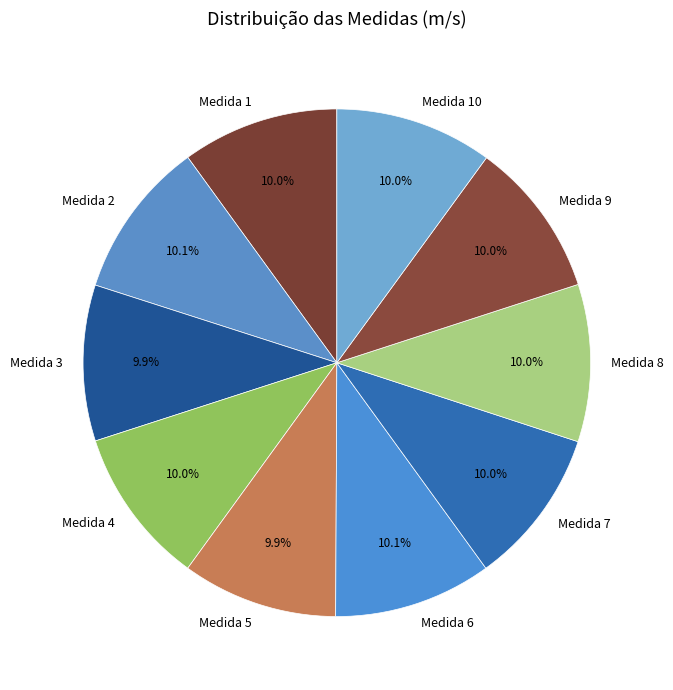

How many slices are in this pie chart?

10